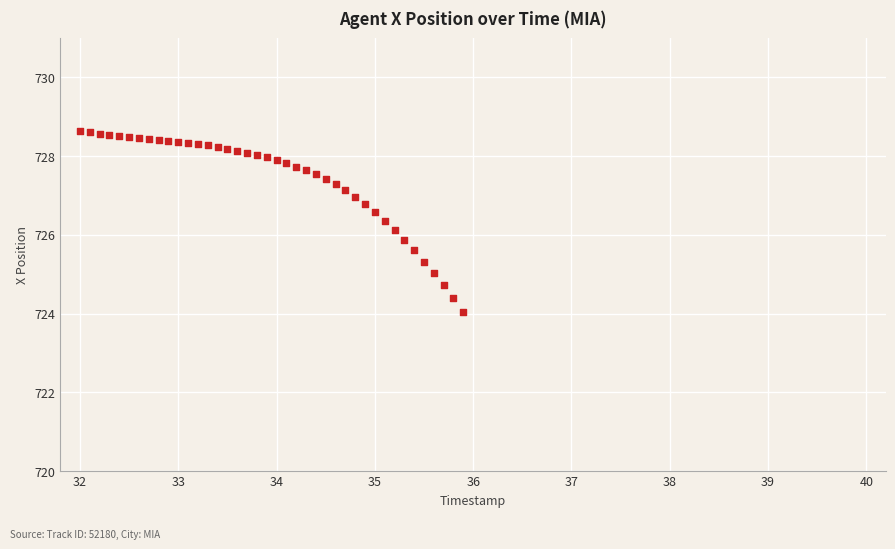

What is the range of Y values (max minus min)?

4.6